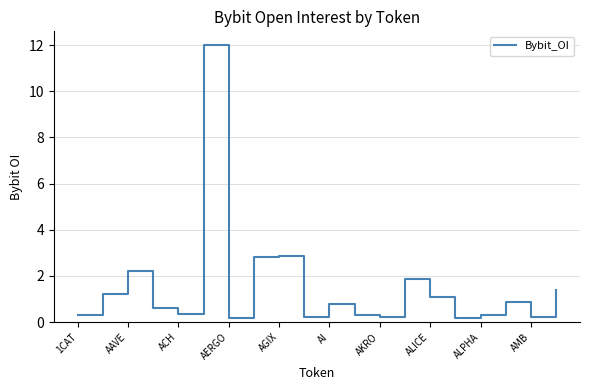

What is the greatest value displayed?

12.0